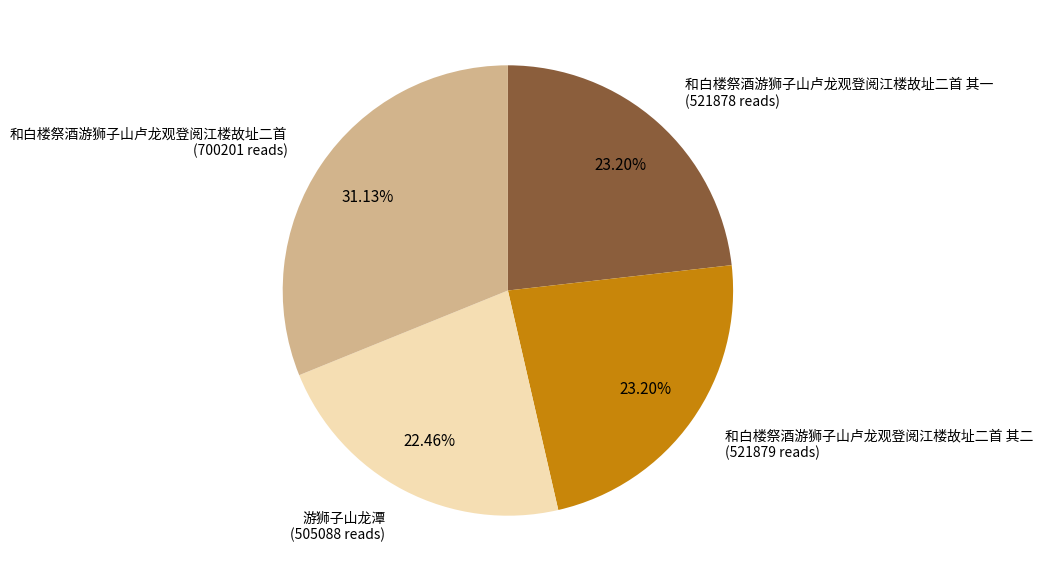

Between 和白楼祭酒游狮子山卢龙观登阅江楼故址二首 (700201 reads) and 和白楼祭酒游狮子山卢龙观登阅江楼故址二首 其二 (521879 reads), which is larger?

和白楼祭酒游狮子山卢龙观登阅江楼故址二首 (700201 reads)